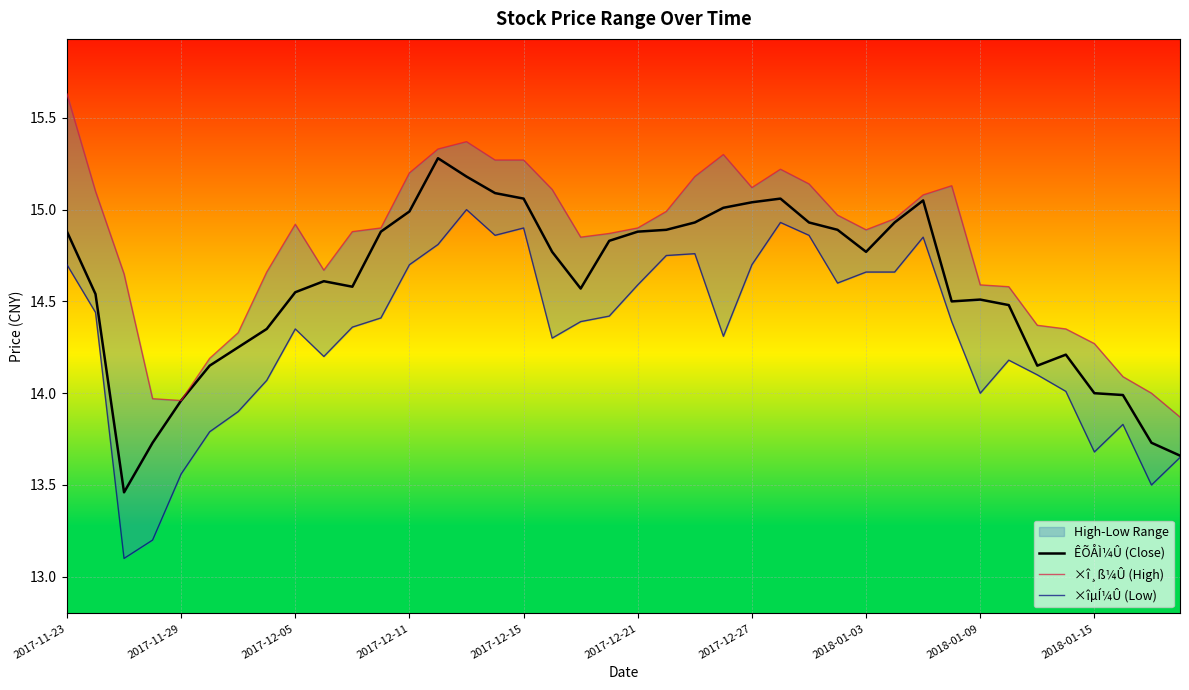

At how many categories does at least one series exceed 13?

40